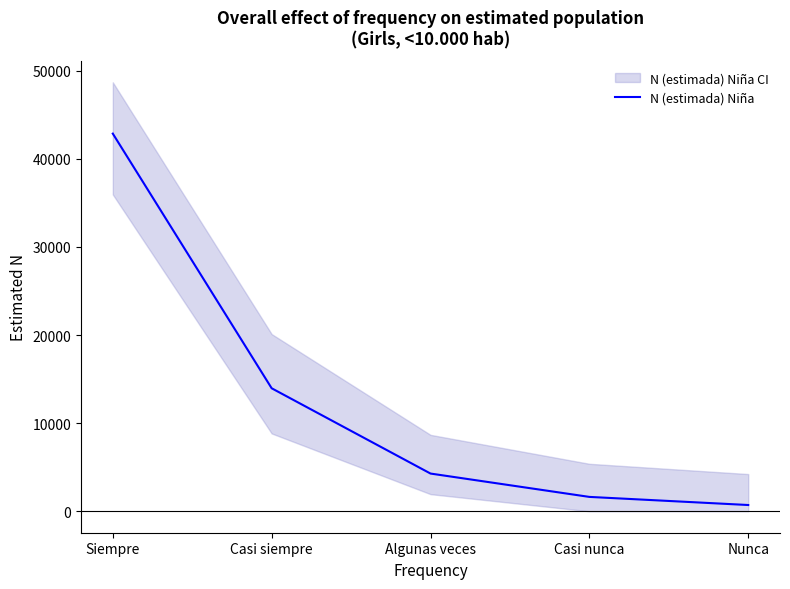

What is the smallest value displayed?

710